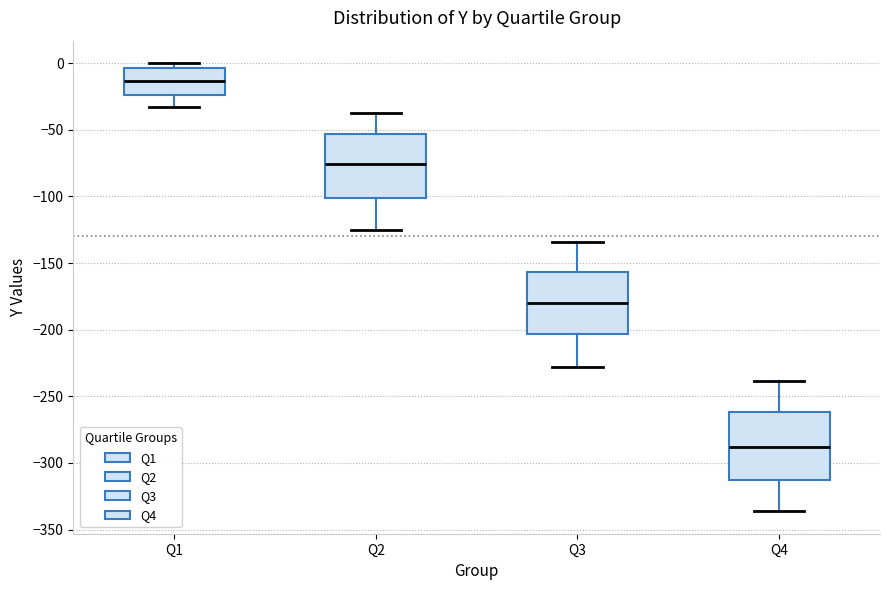

Which box has the highest median line?

Q1